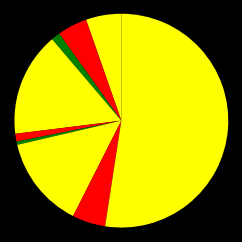

How many segments does this pie chart have?

9